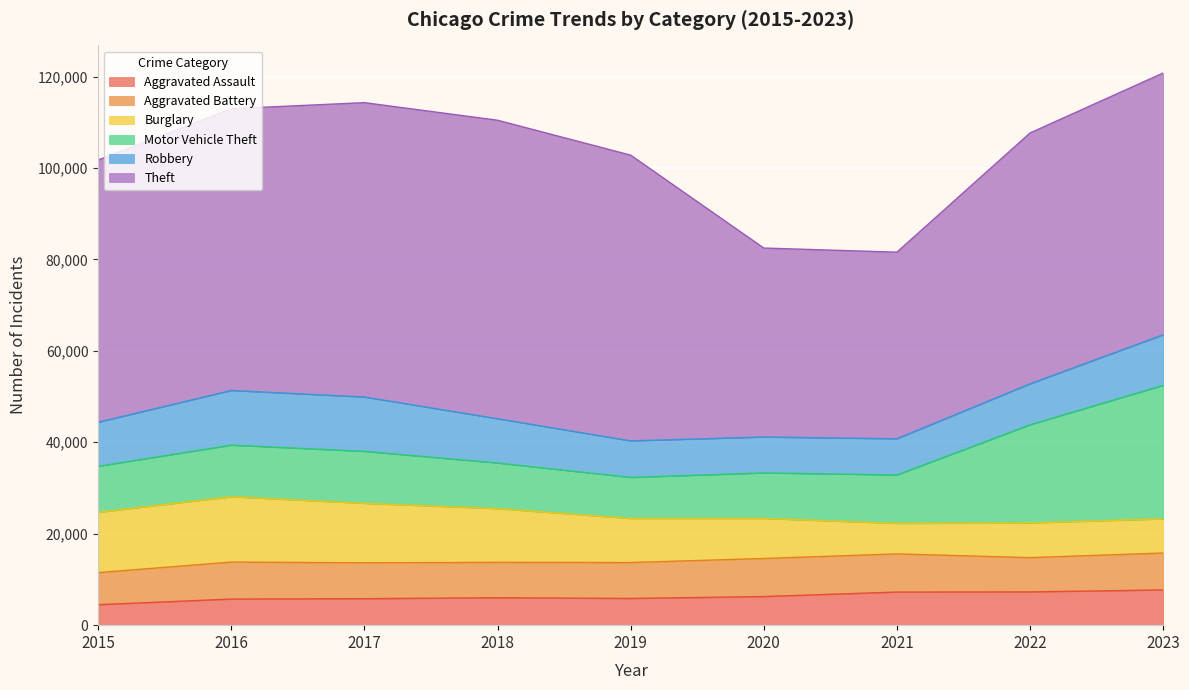

What are all the series names shown in the legend?

Aggravated Assault, Aggravated Battery, Burglary, Motor Vehicle Theft, Robbery, Theft